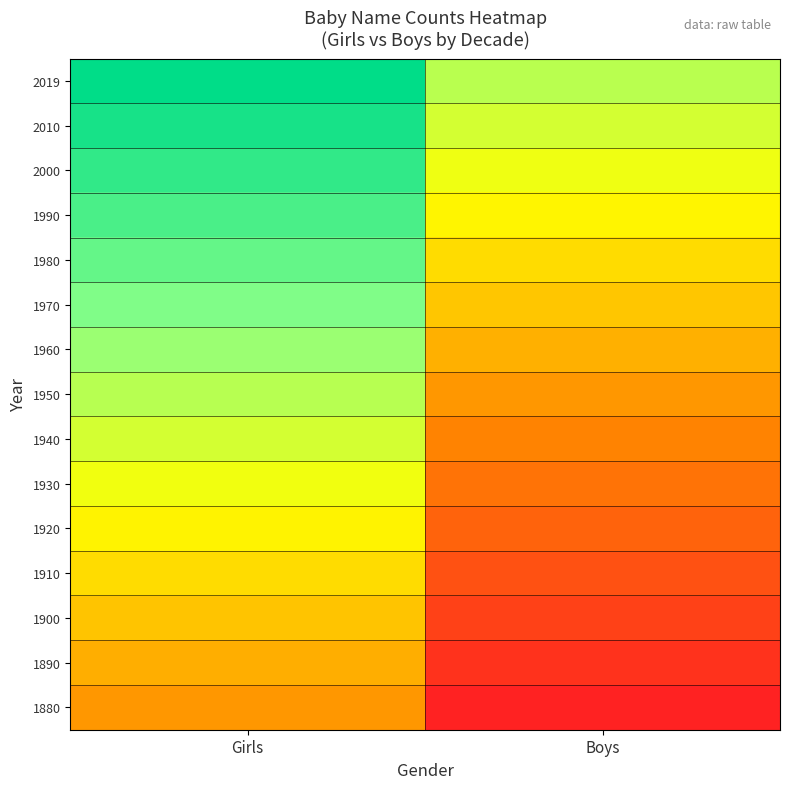

At which category does the chart reach its peak across all series?

Girls